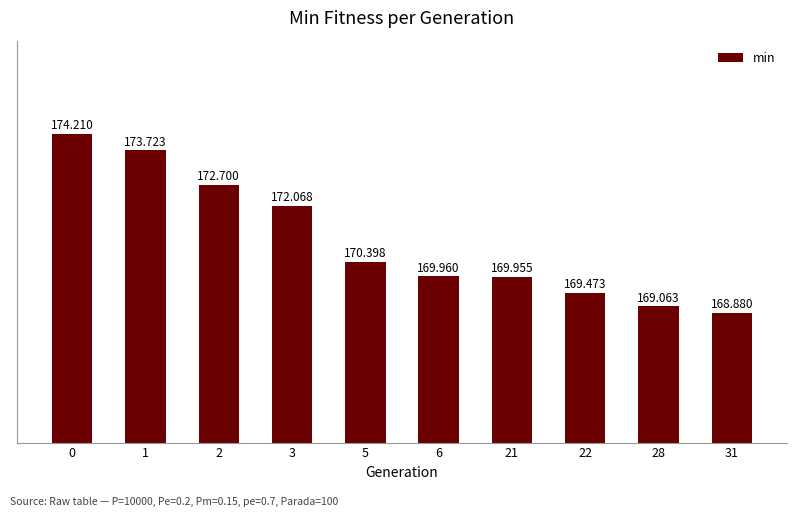

Reading right to left, transcribe all the data shown in this chart.

31=168.9	28=169.1	22=169.5	21=170.0	6=170.0	5=170.4	3=172.1	2=172.7	1=173.7	0=174.2